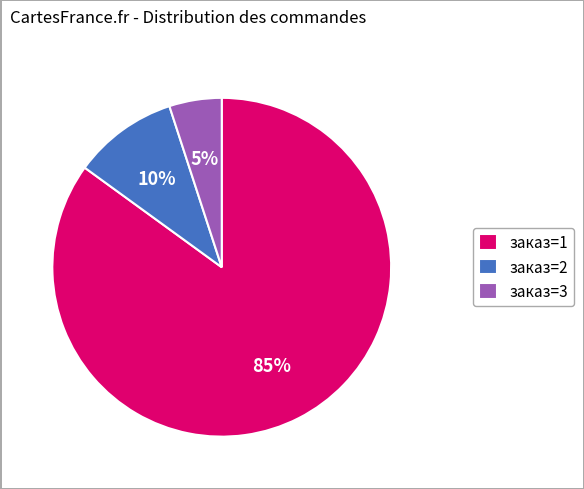

To the nearest percent, what percentage of the pie is заказ=2?

10%